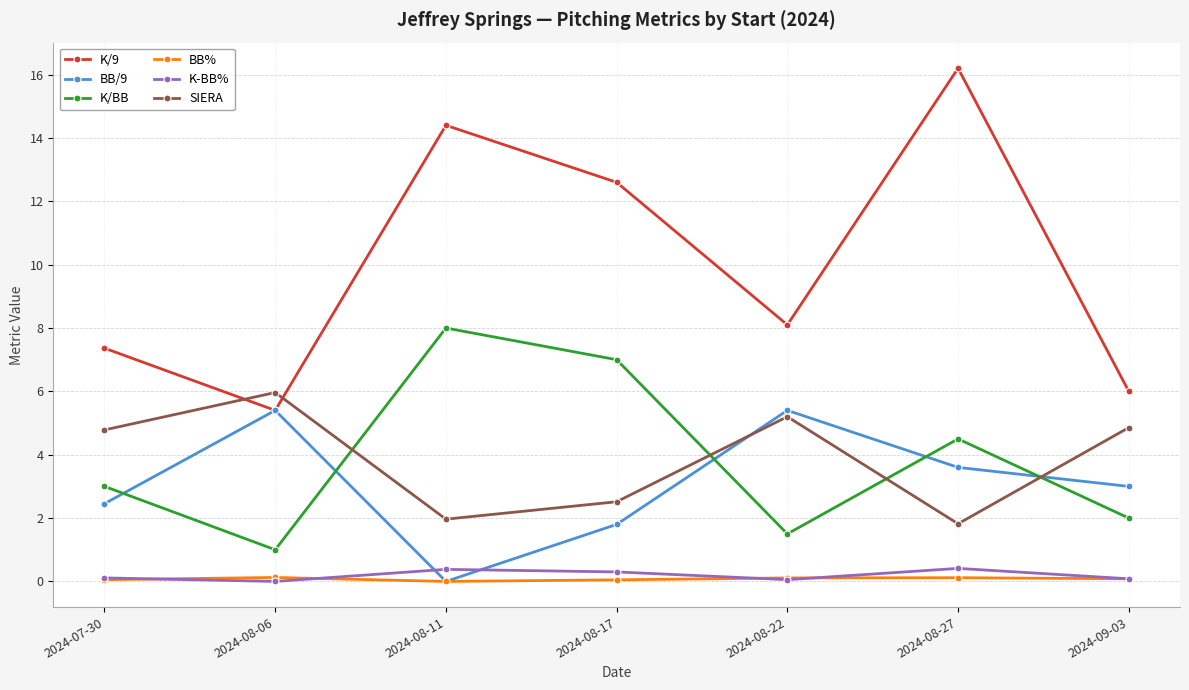

True or false: K/BB and BB/9 intersect in this chart.

True